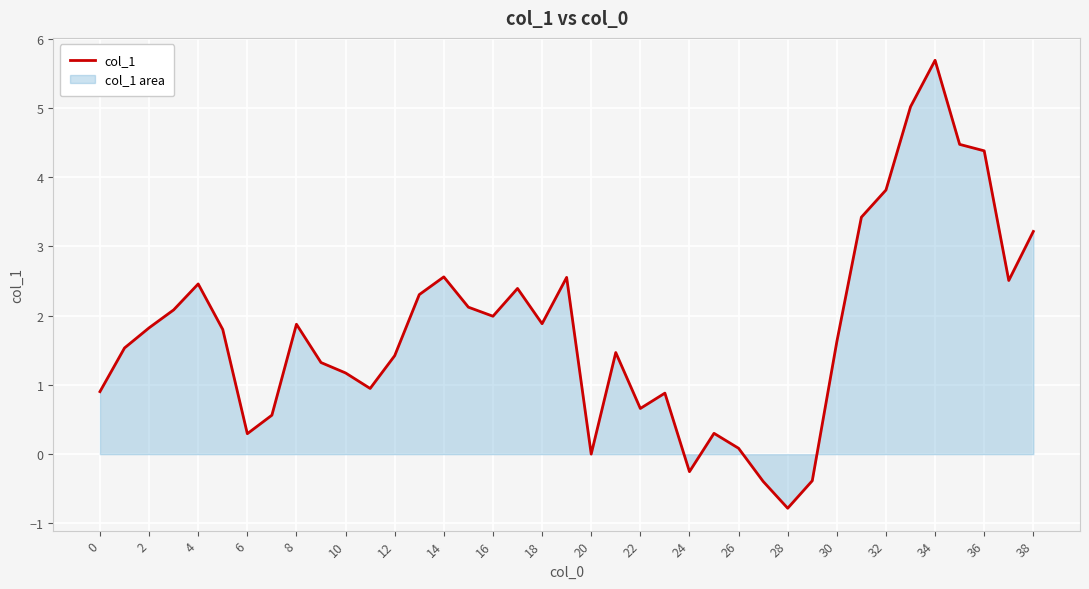

How many lines are shown in the chart?

1